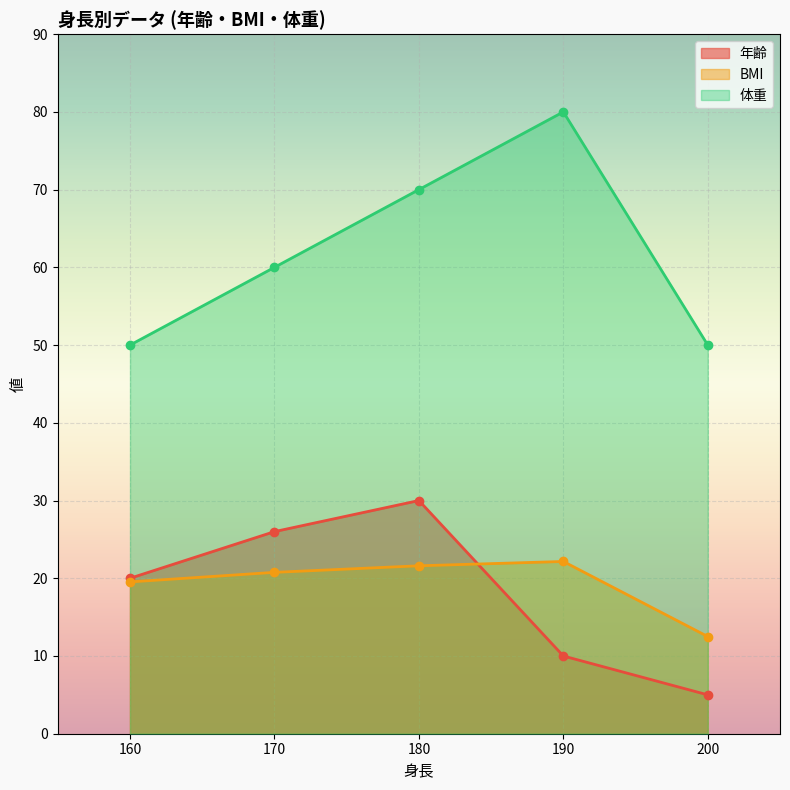

Which series changed the most between 160 and 200?

年齢